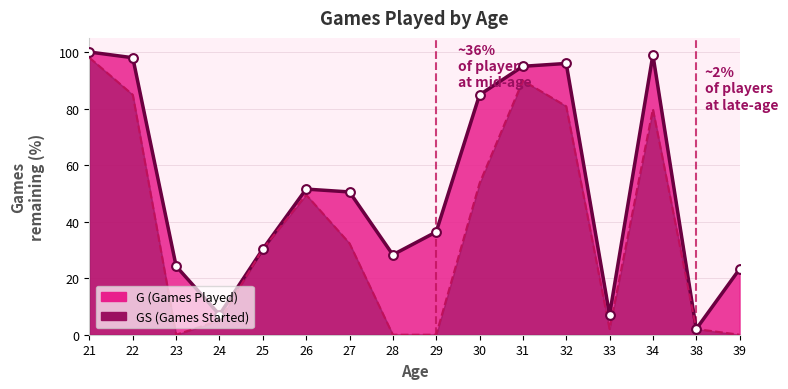

Which series reaches the maximum Y coordinate?

G